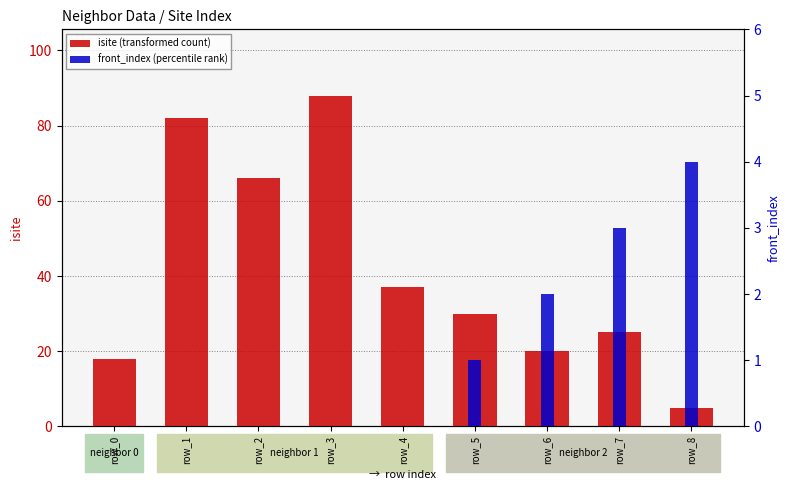

Between row_5 and row_7, which series saw the biggest shift?

isite (transformed count)